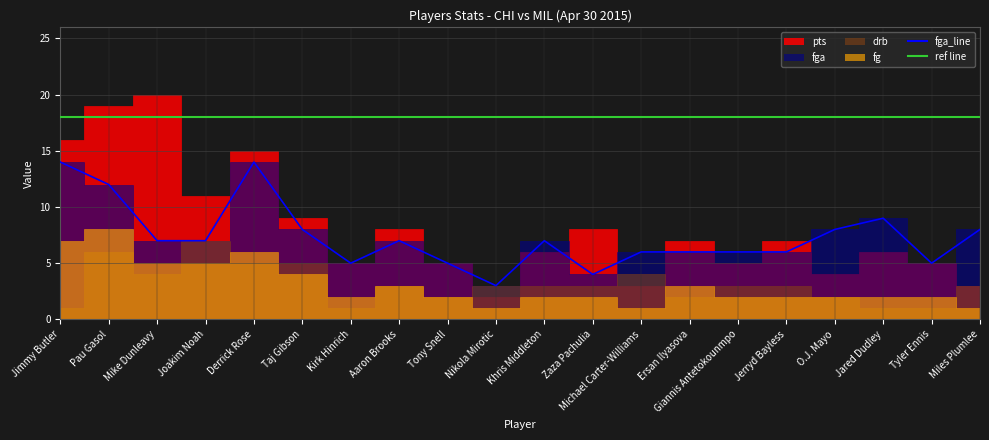

How many data points does each series have?

20